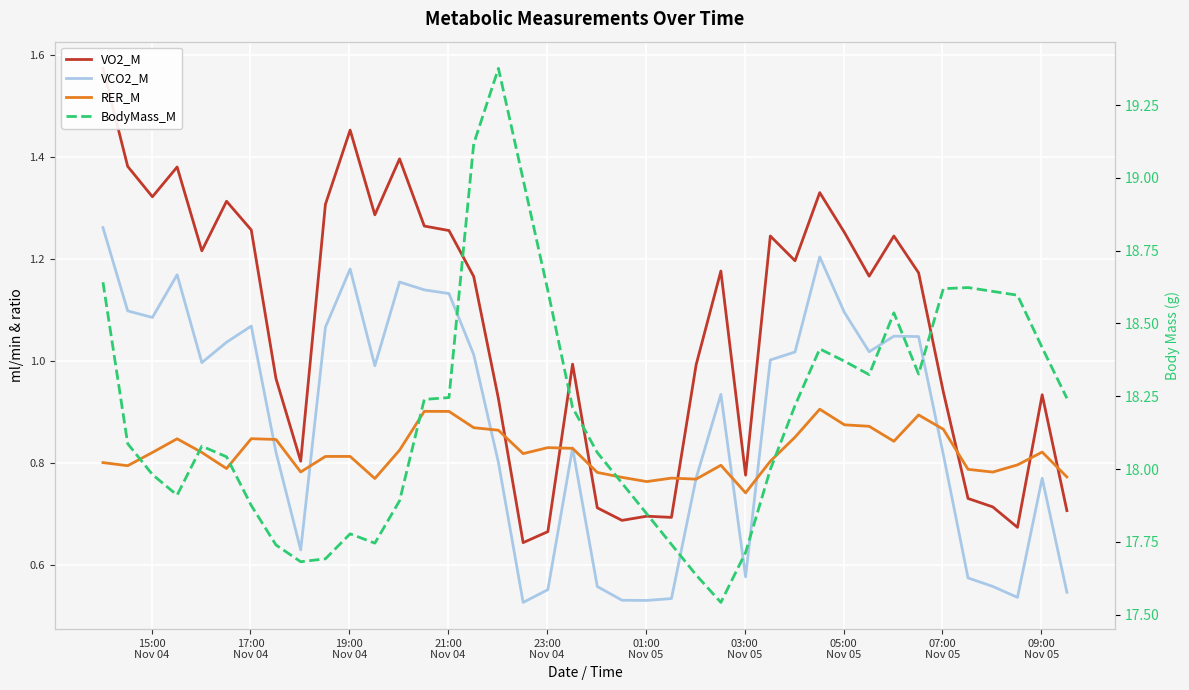

What is the value of the VO2_M point at the 35th from the left?

0.9